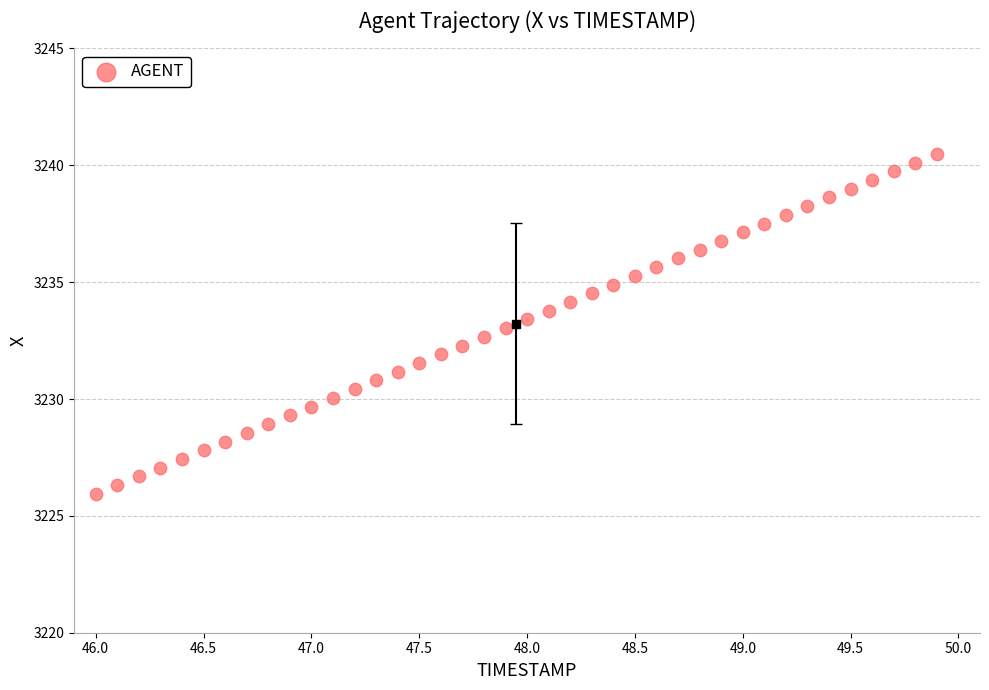

What is the range of X values (max minus min)?

3.9